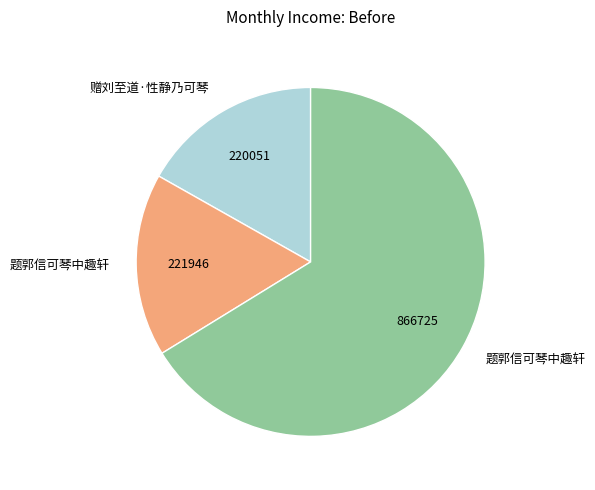

Is there any slice that represents more than half of the pie?

Yes